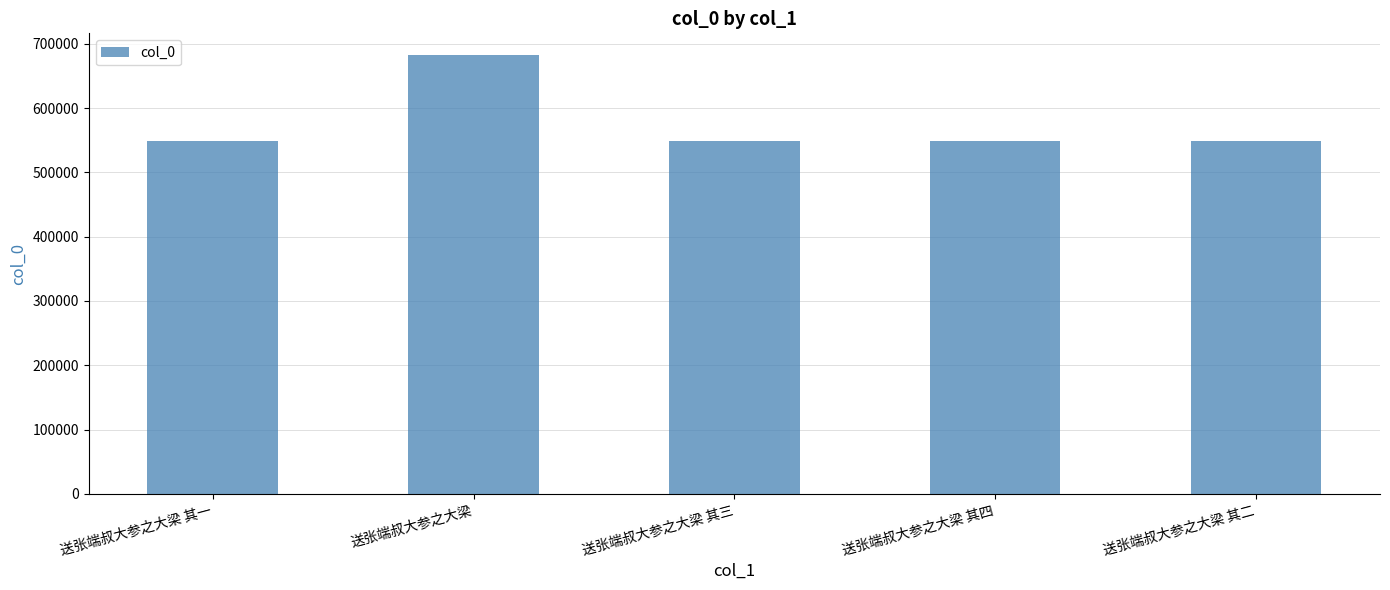

True or false: the data shows 548761 at 送张端叔大参之大梁 其二.

True